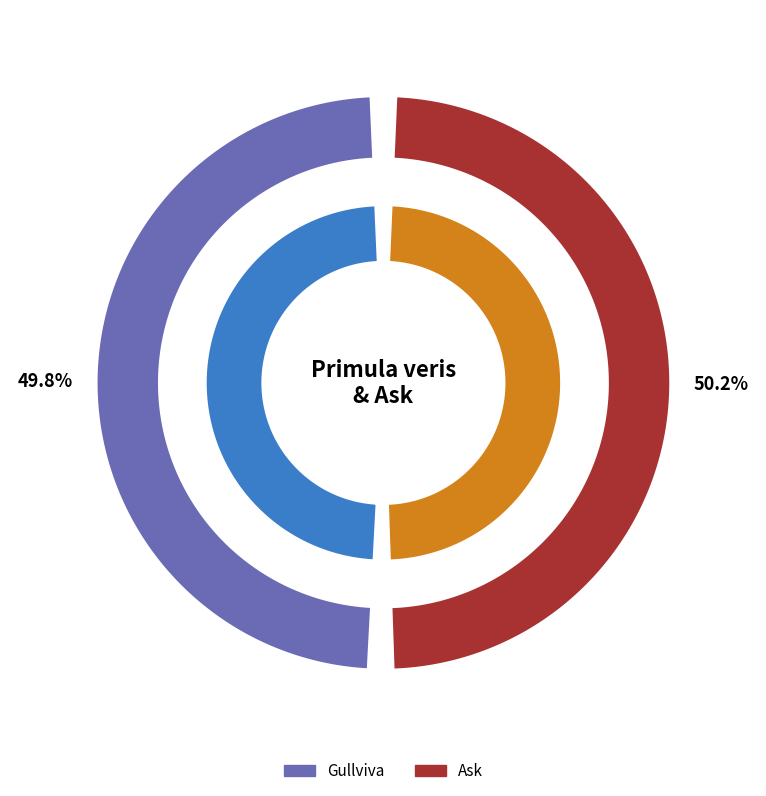

The 61722884 slice represents 57% of the pie. True or false?

False